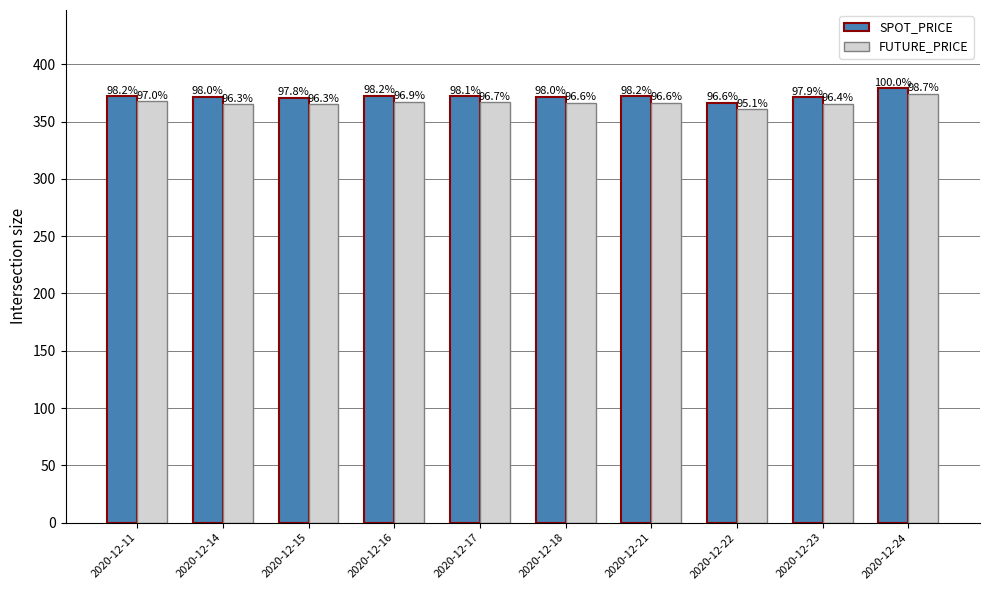

What is the difference between the second highest and second lowest values in the SPOT_PRICE series?

1.6